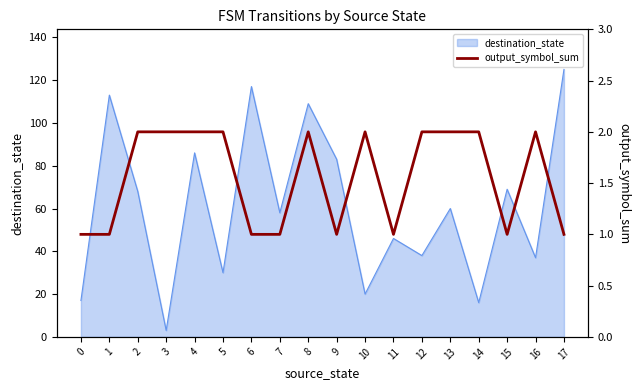

Is it true that destination_state equals 37 at 16?

True